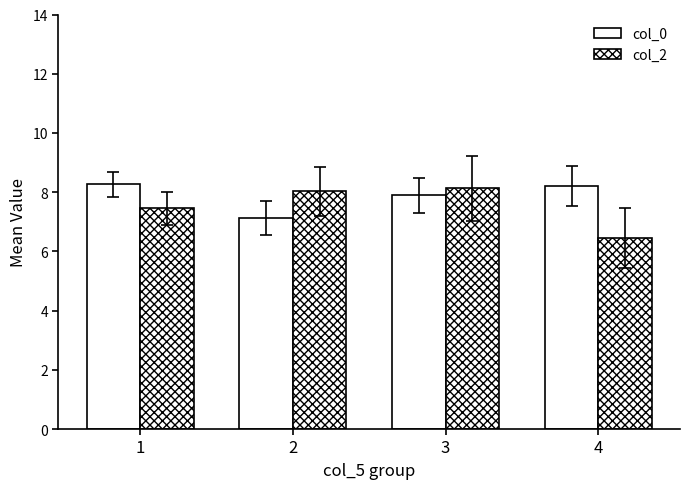

Which series changed the most between 1 and 3?

col_2